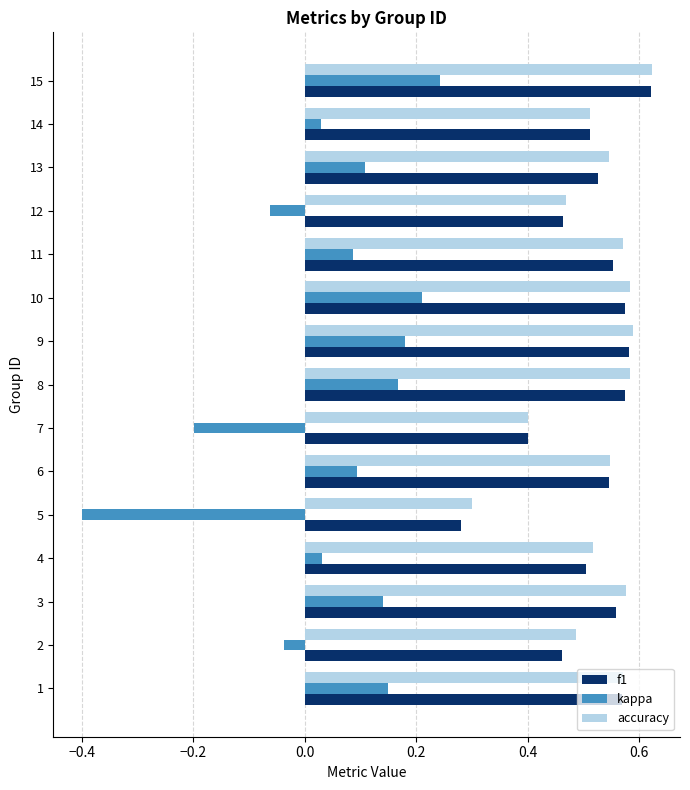

What are all the series names shown in the legend?

f1, kappa, accuracy